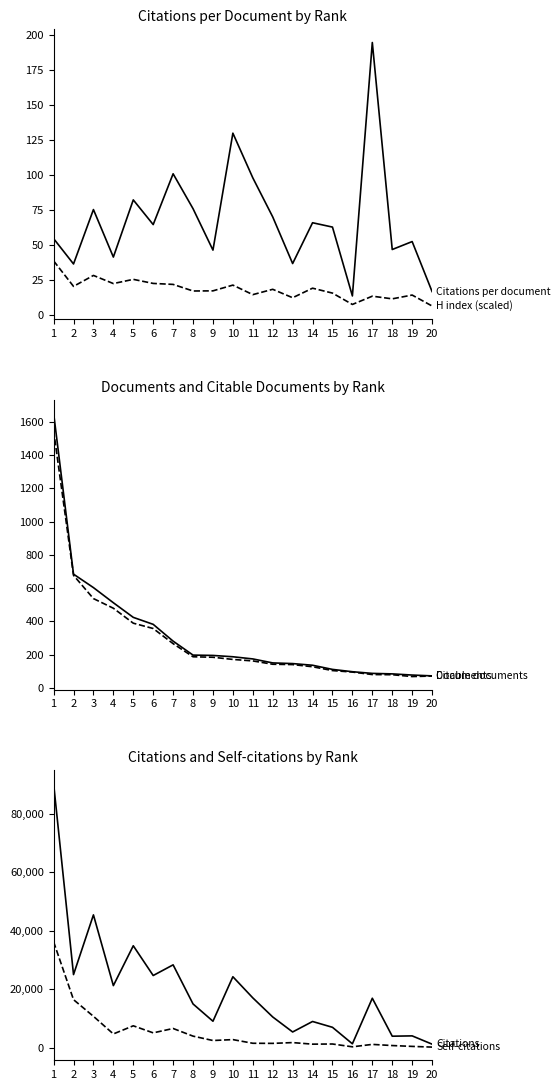

Where does the Citable documents series first go above 171?

1